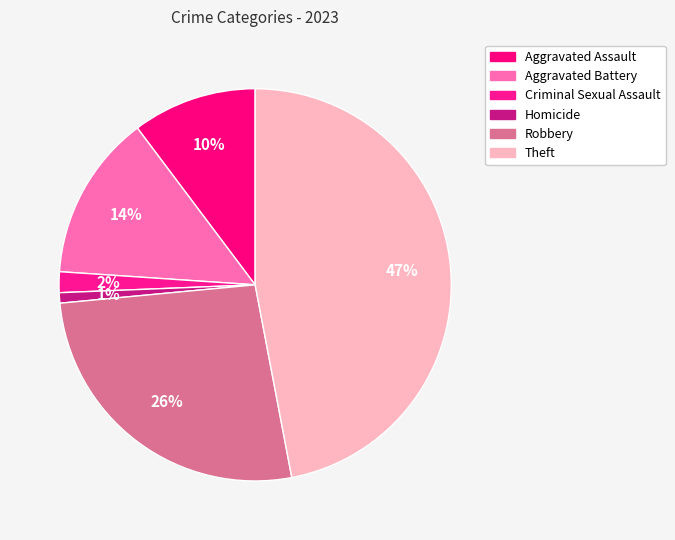

How many slices are in this pie chart?

6